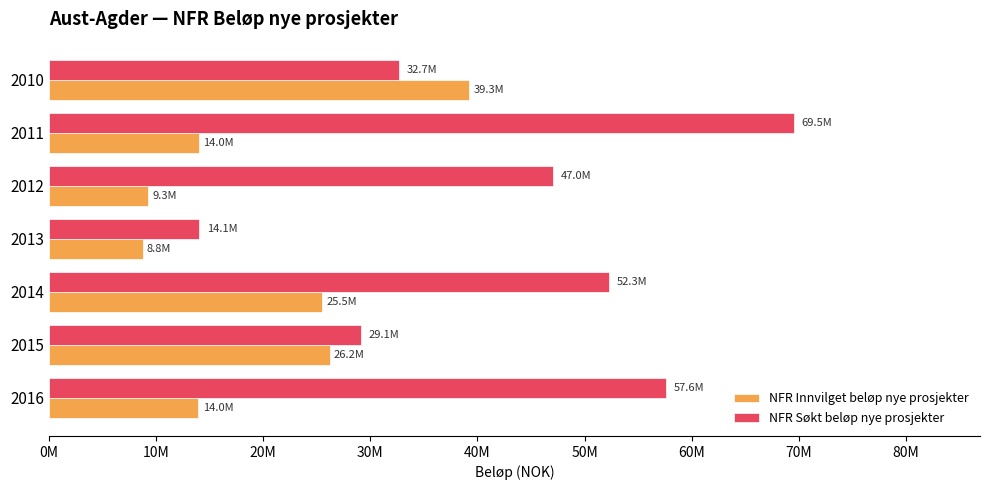

What are all the series names shown in the legend?

NFR Innvilget beløp nye prosjekter, NFR Søkt beløp nye prosjekter